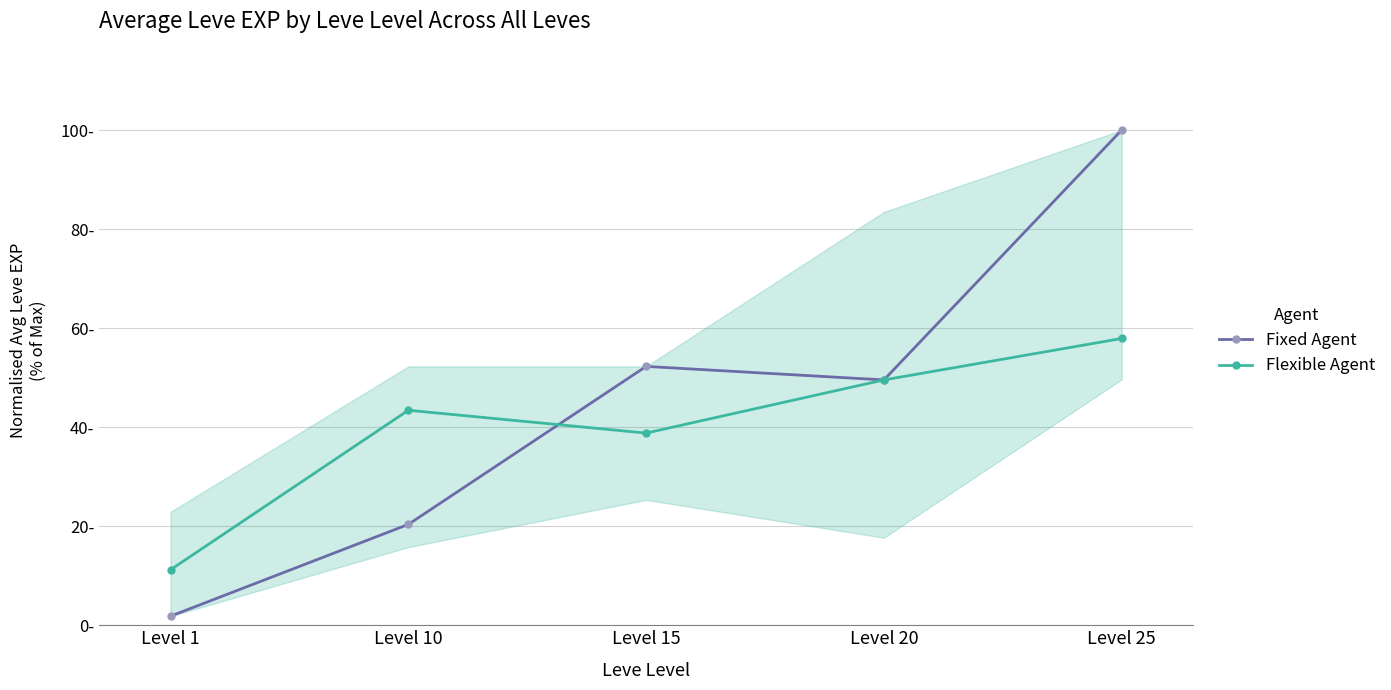

Is the value of Fixed Agent at Level 25 greater than the value of Flexible Agent at Level 25?

Yes